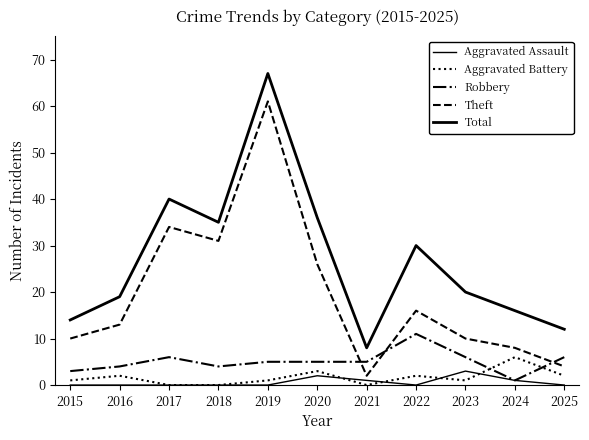

True or false: Robbery has a value of 4 at 2018.

True